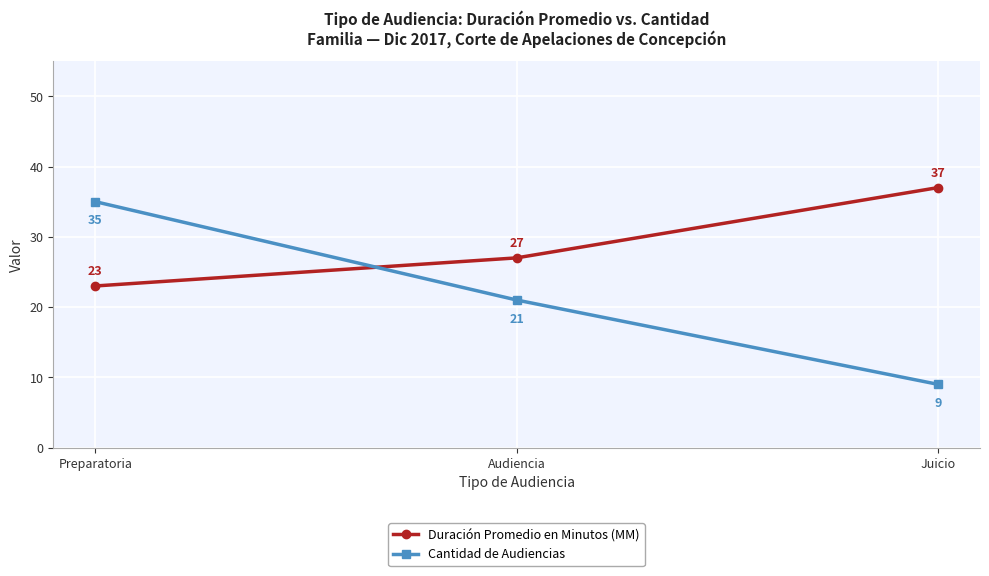

Which series changed the most between Audiencia and Juicio?

Cantidad de Audiencias